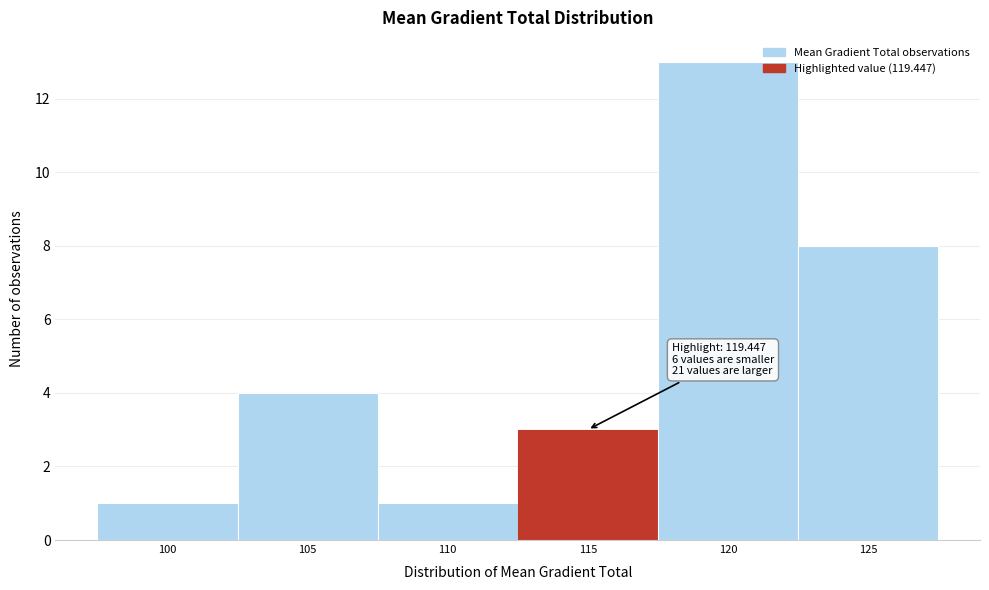

Reading left to right, list all the values displayed in this chart.

1	4	1	3	13	8